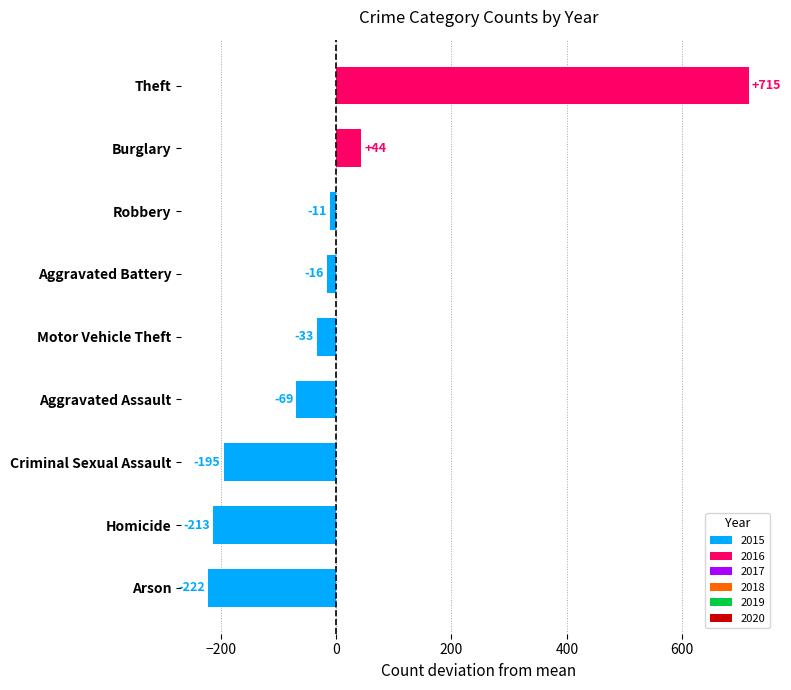

The chart shows a value of 1050.8 at Theft. True or false?

False